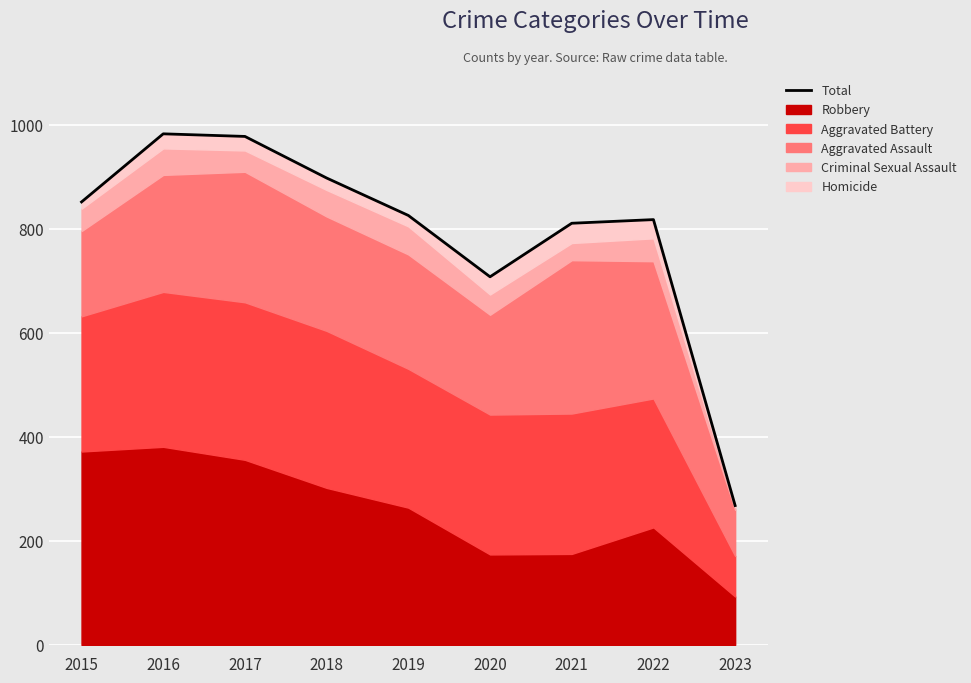

How many categories are shown in the chart?

9